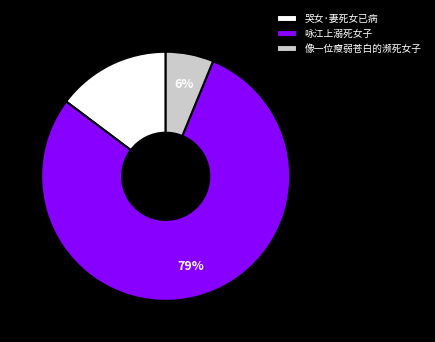

What is the largest slice in the pie chart?

咏江上溺死女子